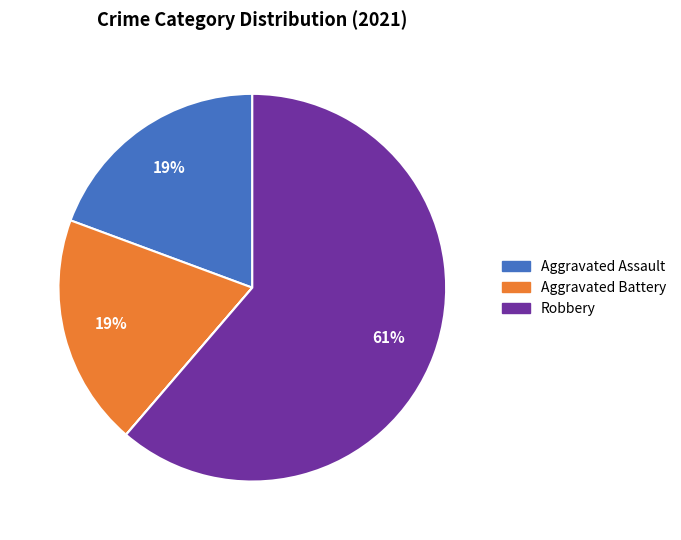

Does any single category account for the majority?

Yes